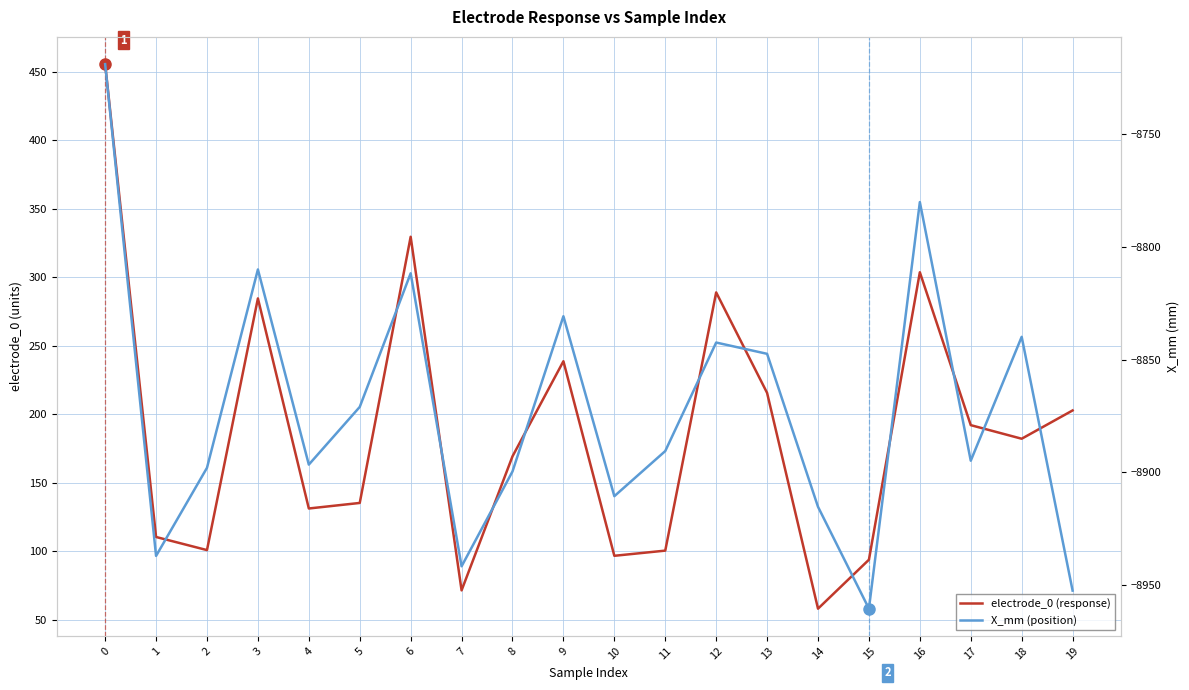

Which has a higher value, 11 or 5?

5